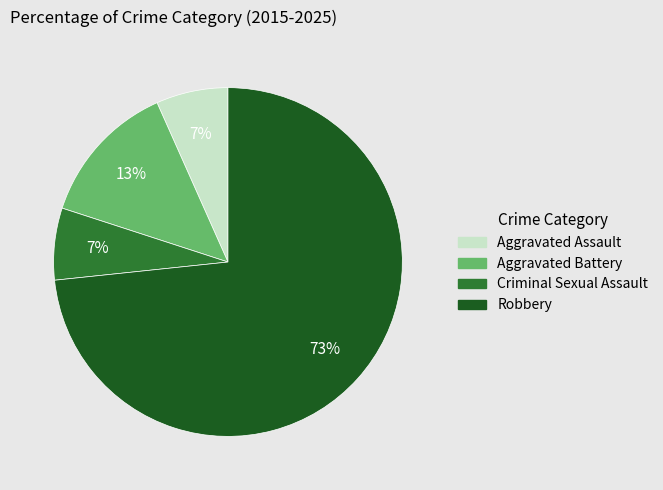

Does Aggravated Battery represent more than half of the total?

No